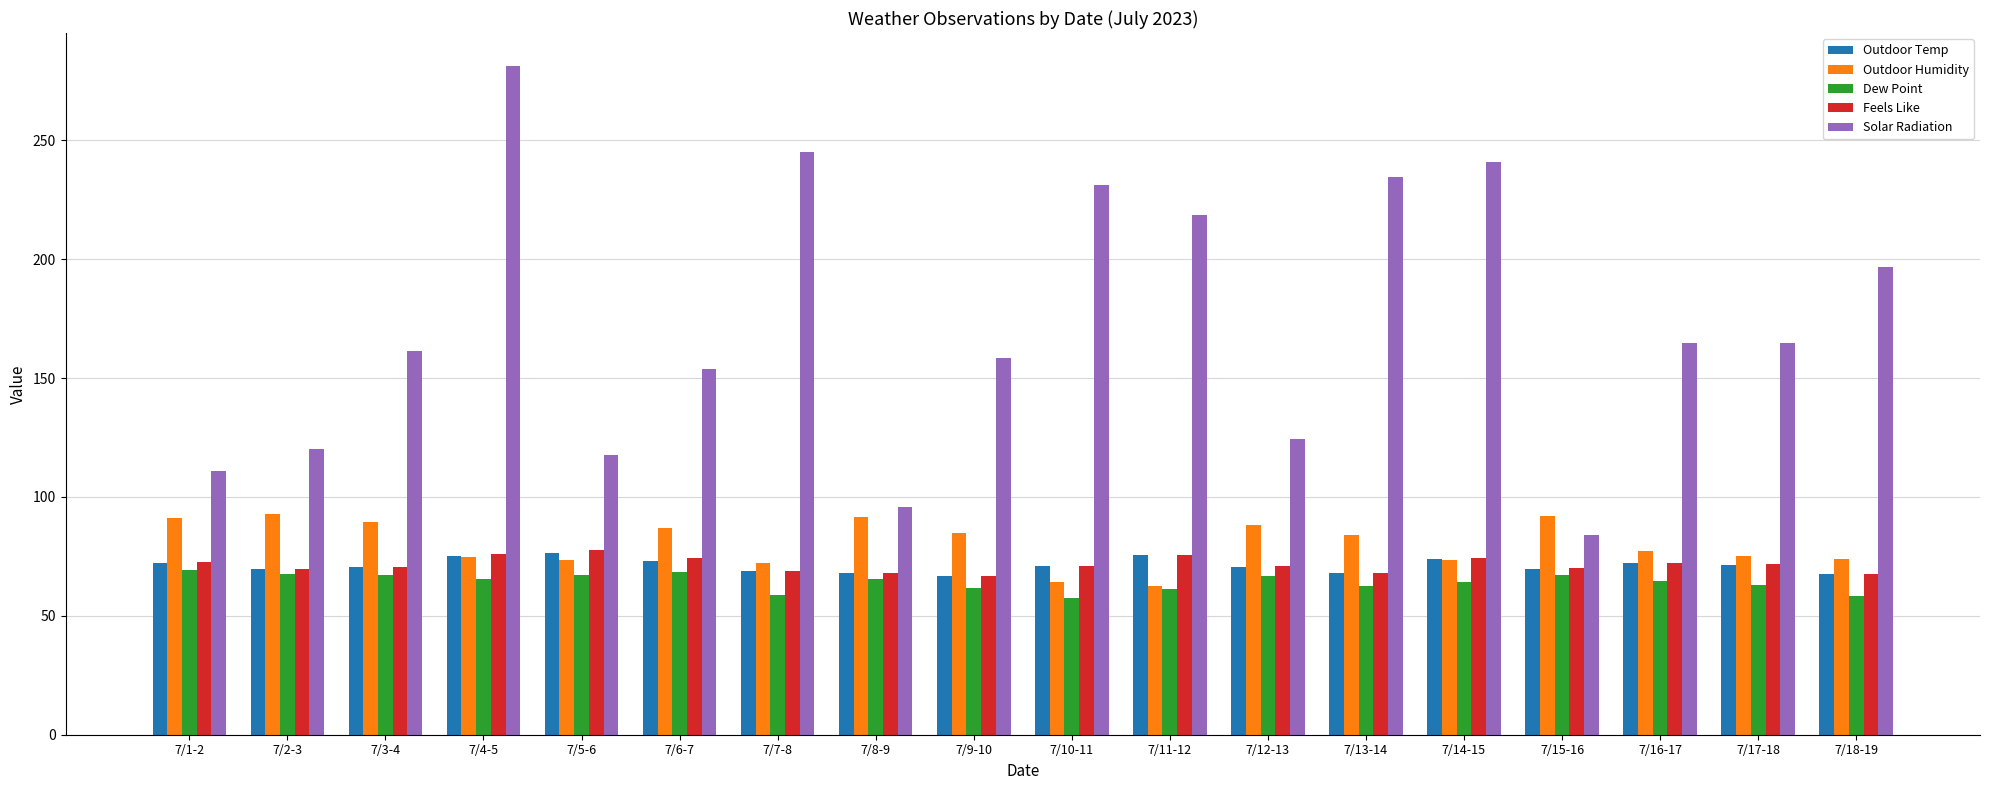

What is the minimum value shown in the chart?

57.4